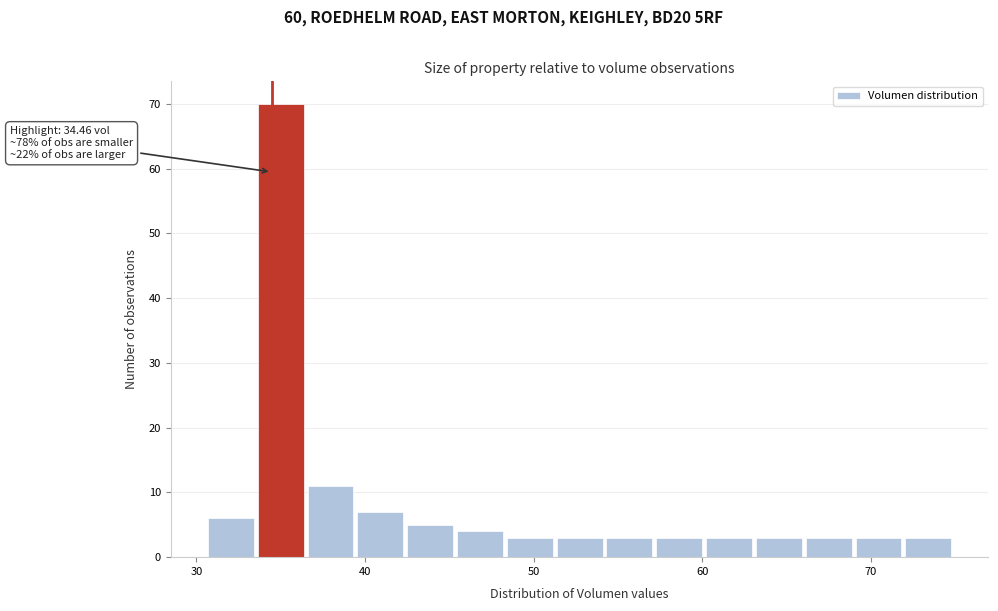

Around what value on the x-axis is the tallest bar? Give the approximate position of its centre, as read against the axis.

35